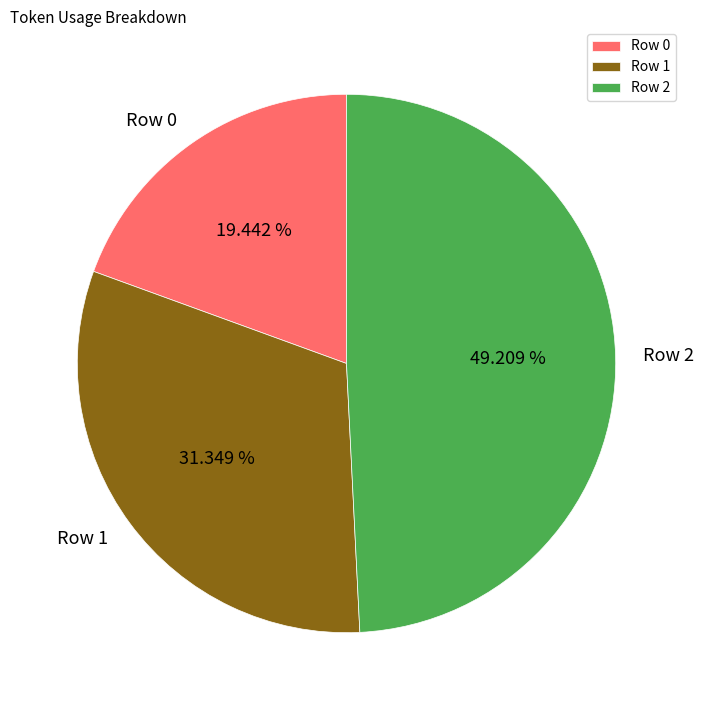

To the nearest percent, what is the difference between the largest and smallest slice percentages?

30%